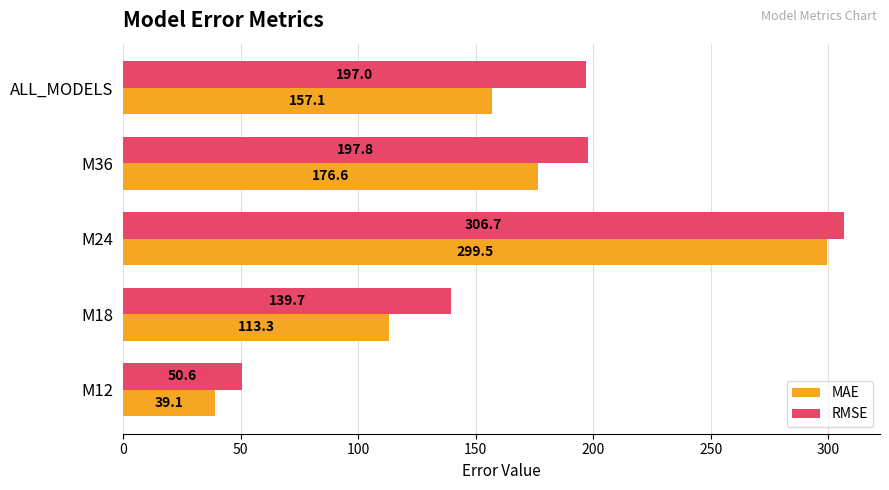

What is the average value of the MAE series?

157.1